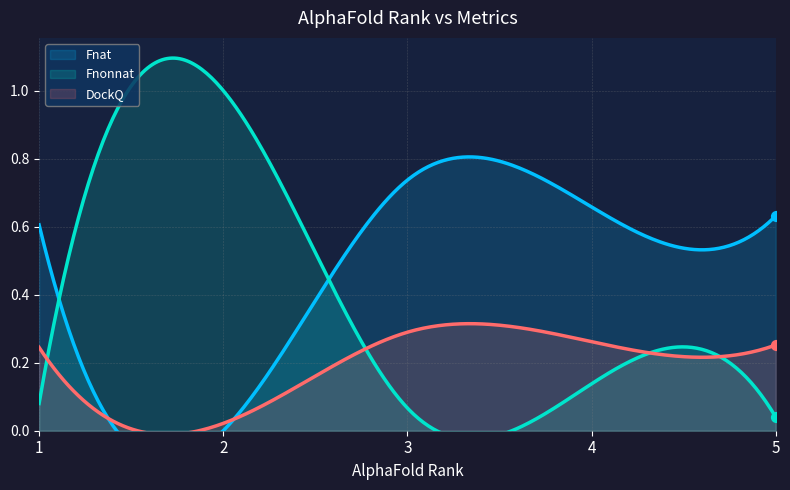

Which series has the largest total across all categories?

Fnat